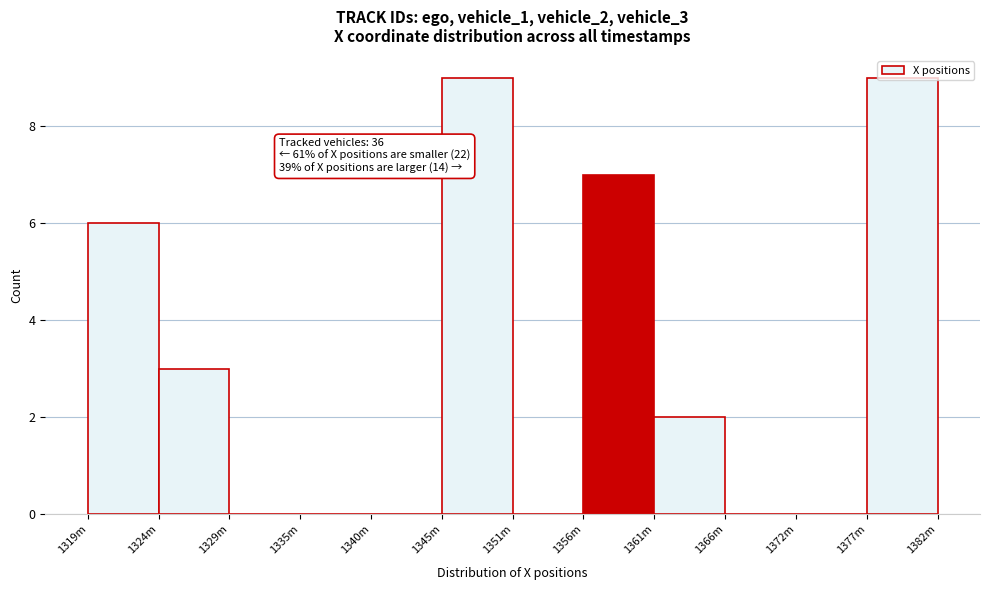

What is the sum of all values?

36